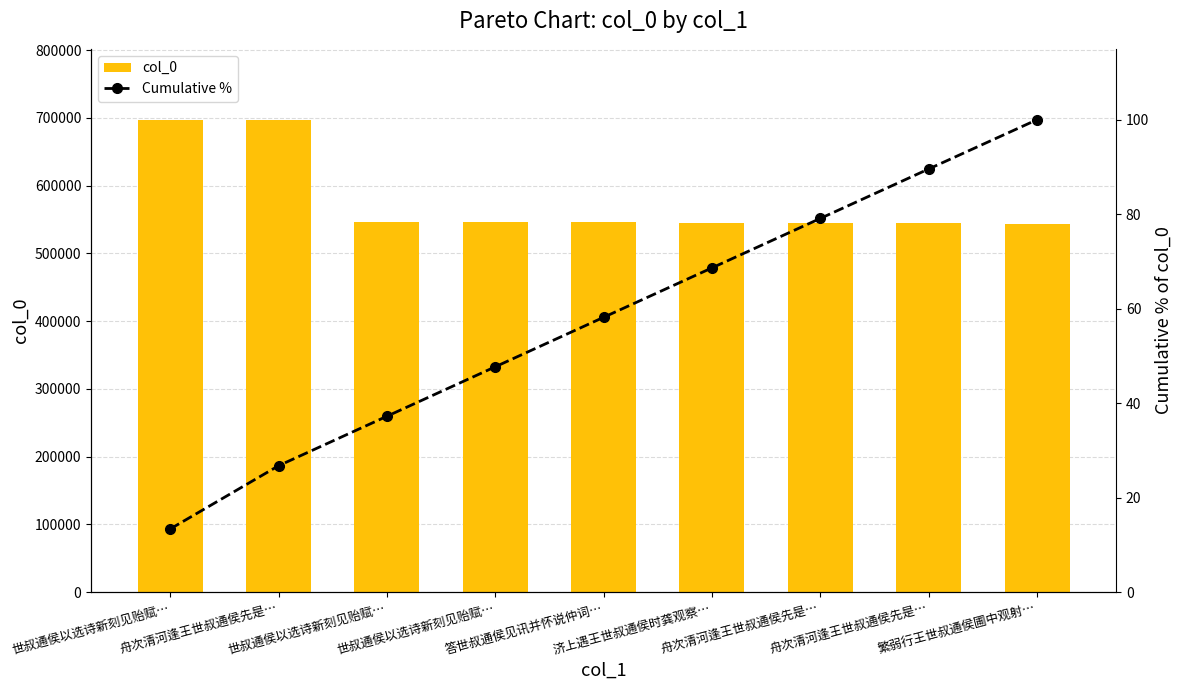

What is the total value across all series at 舟次清河逢王世叔通侯先是…?

697253.8